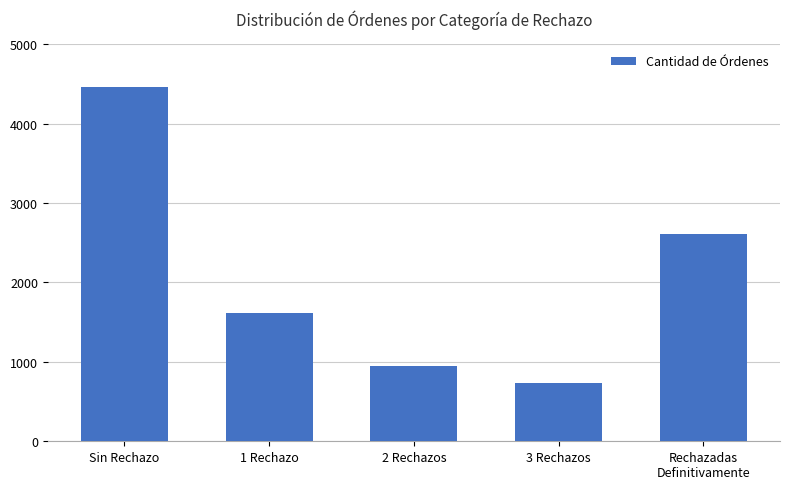

Reading left to right, what are all the values shown in this chart?

Sin Rechazo=4464	1 Rechazo=1618	2 Rechazos=947	3 Rechazos=731	Rechazadas
Definitivamente=2604